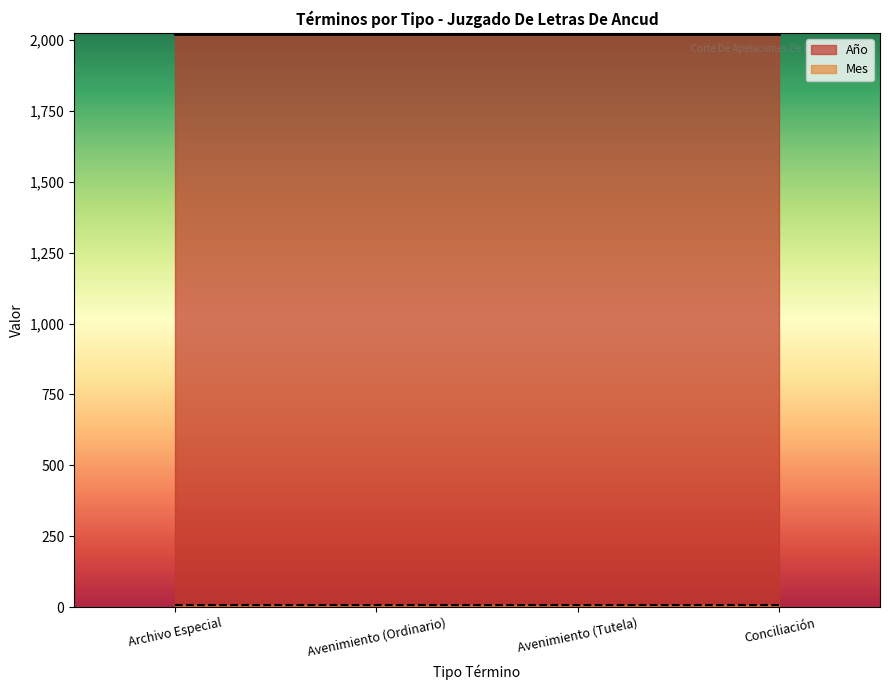

List the labels in order of Mes value, smallest first.

Archivo Especial, Avenimiento, Avenimiento, Conciliación